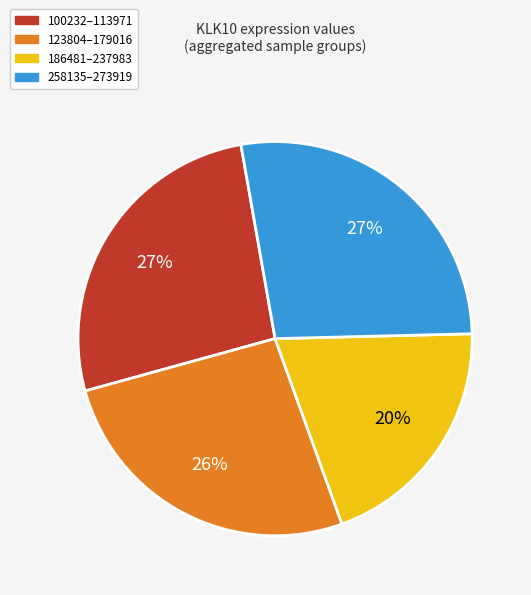

Do 186481–237983 and 258135–273919 together represent more than half of the pie?

No